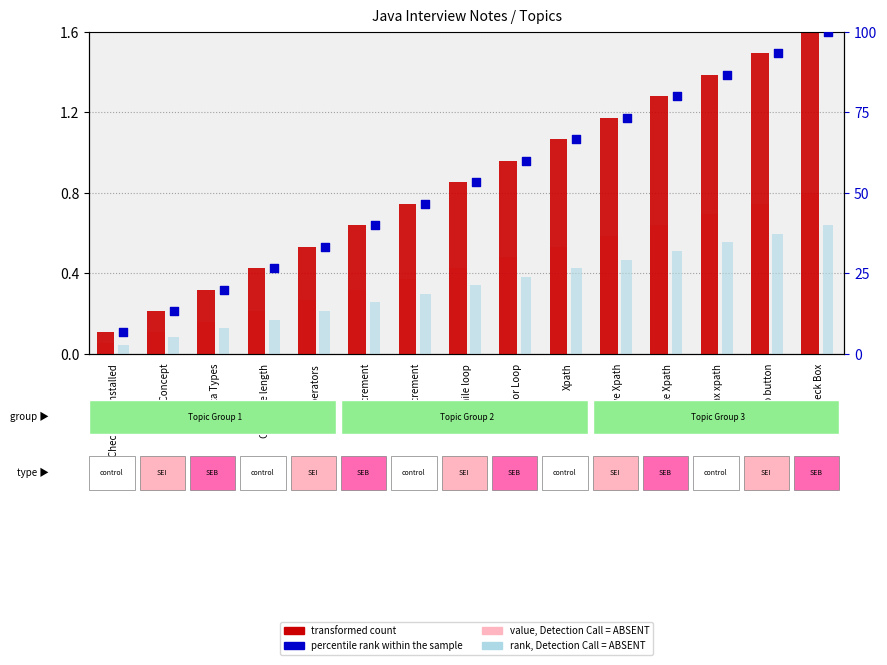

Which series has the largest total across all categories?

percentile rank within the sample